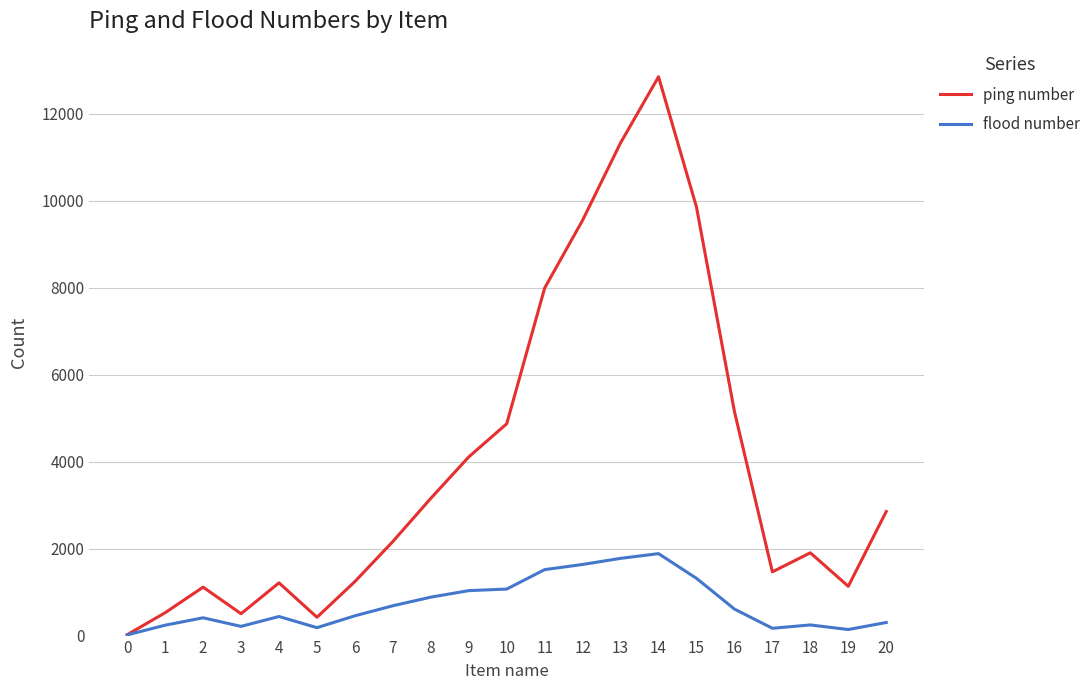

What is the sum of the flood number values at 0 and 10?

1086